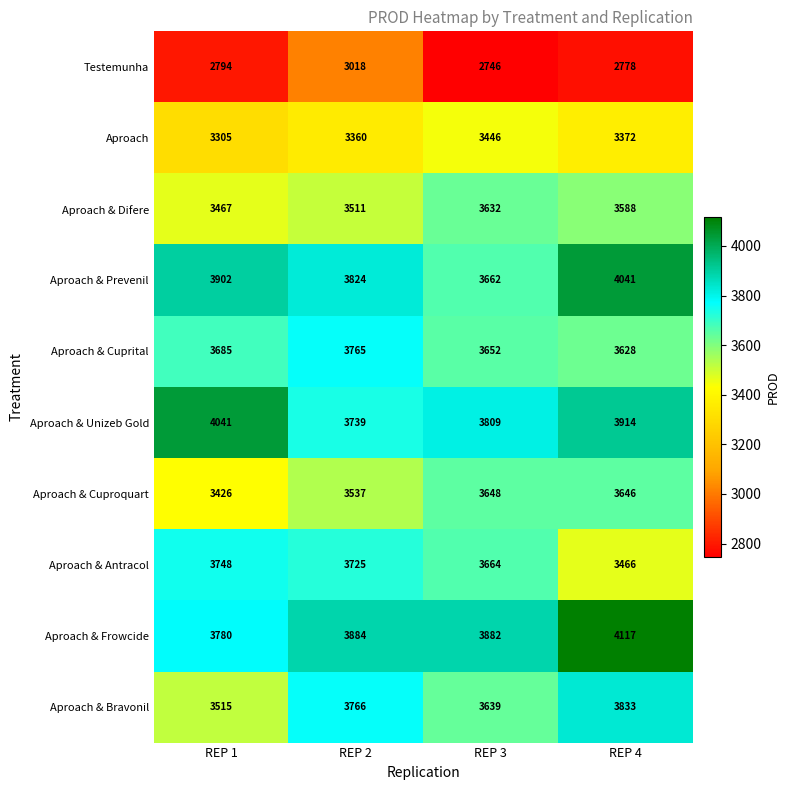

How many series are shown in this chart?

10